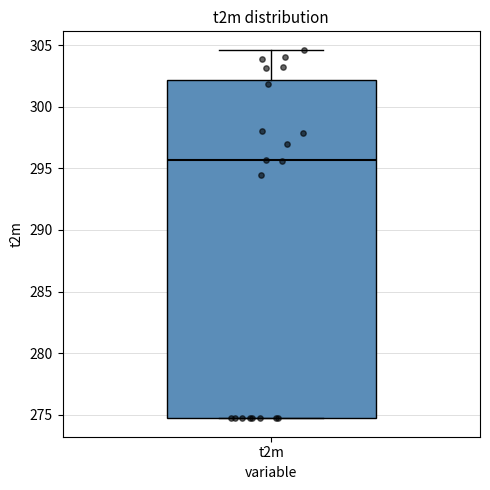

Transcribe this box plot: give where the median line is, the range the box spans, and where the two whiskers end, as read against the y-axis. The values are not printed on the chart, so give them approximately, as read against the axis.

median 295.5, box 274.5 to 302.0, whiskers 274.5 to 304.5